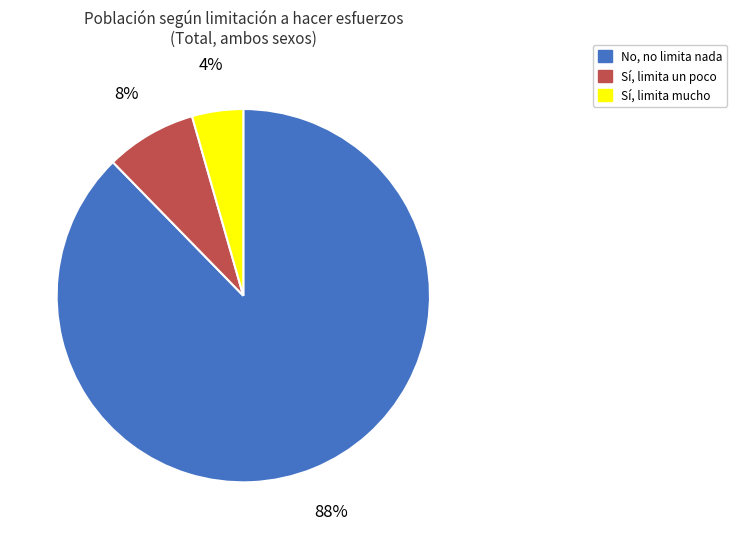

Between Sí, limita un poco and No, no limita nada, which is larger?

No, no limita nada